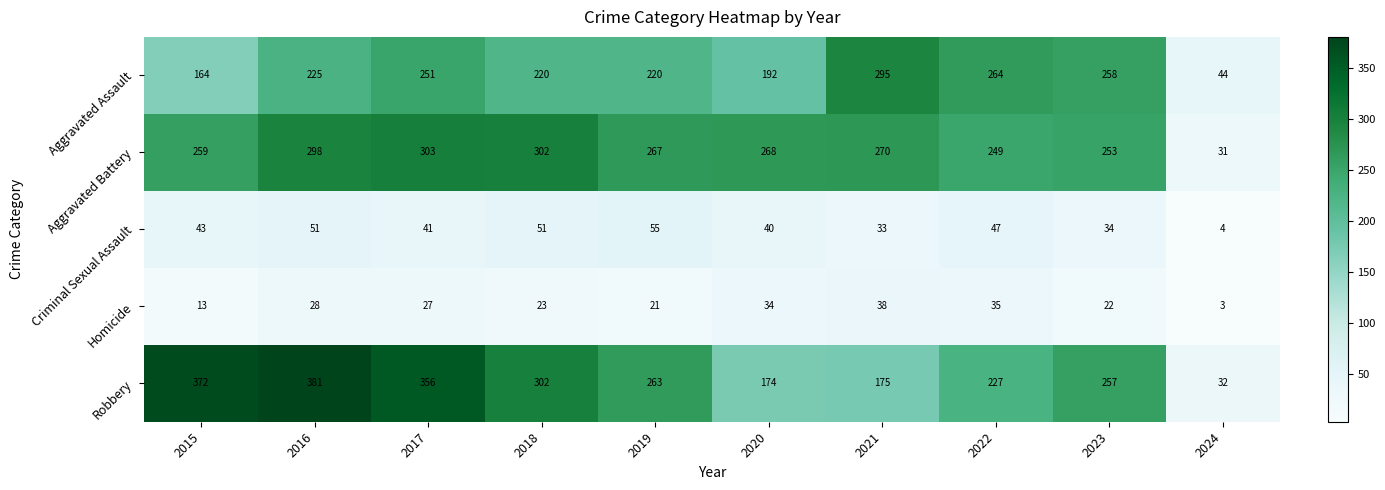

What value does the Robbery series have at 2023?

257